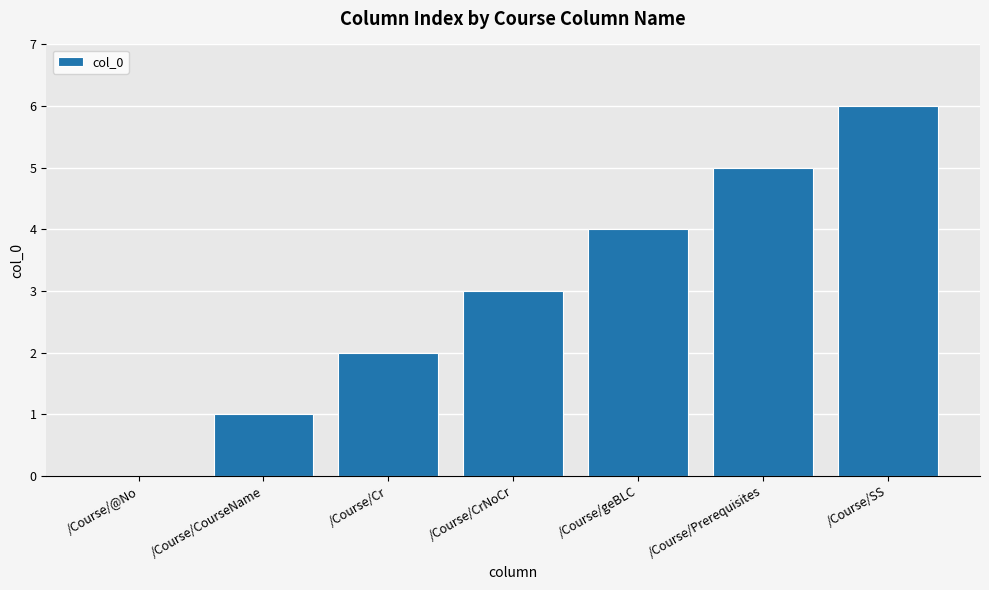

The value at /Course/geBLC is 4. True or false?

True